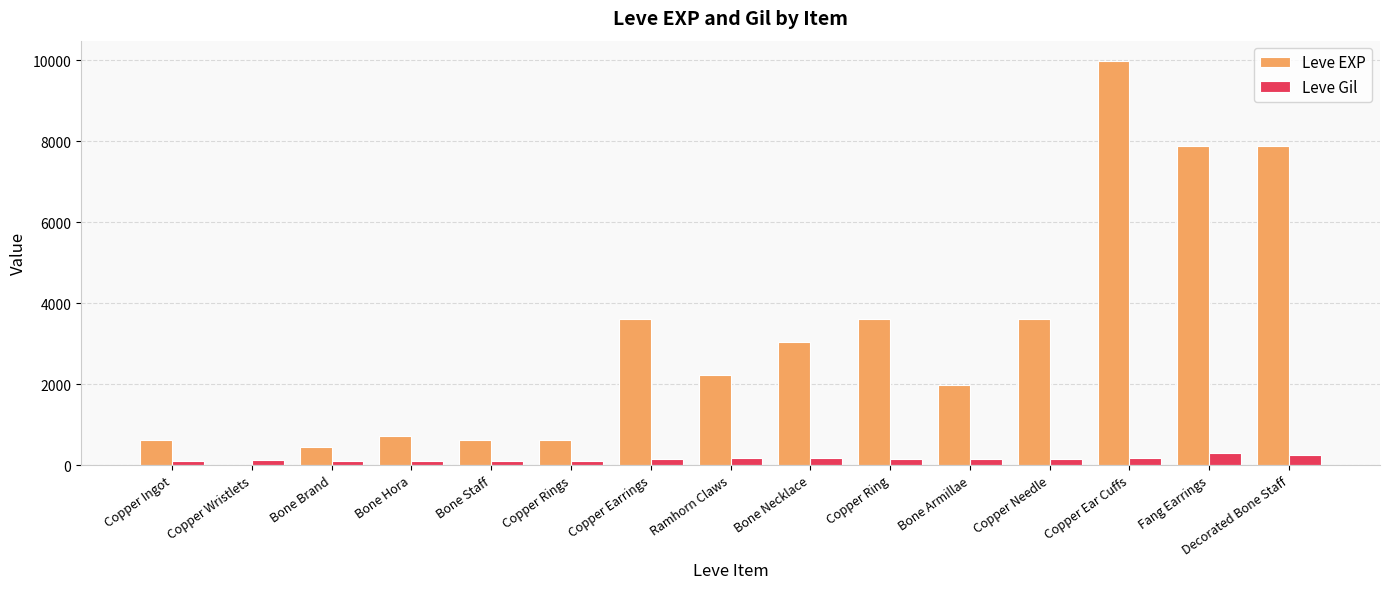

True or false: Leve Gil has a value of 168 at Copper Ear Cuffs.

True